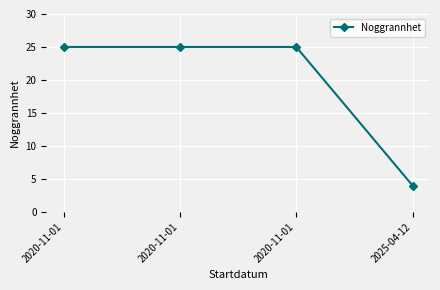

How many lines are shown in the chart?

1